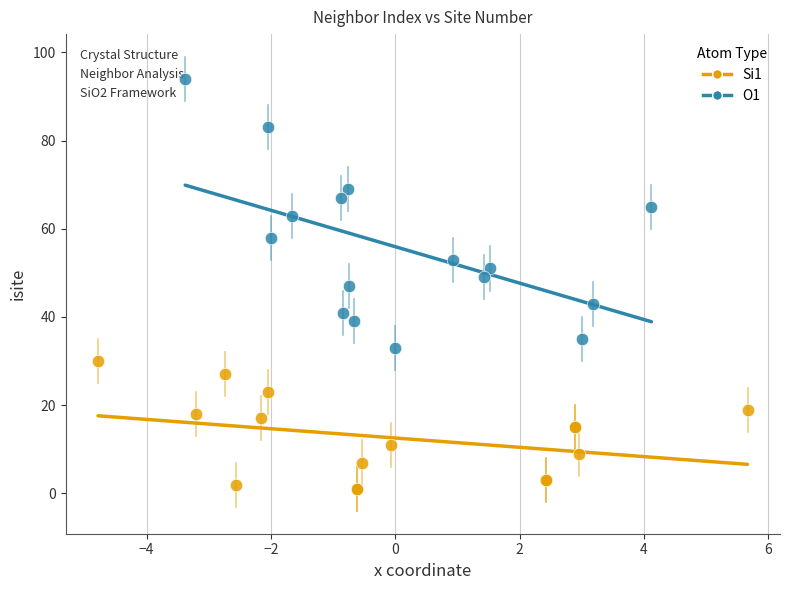

Which series reaches the minimum Y coordinate?

Si1